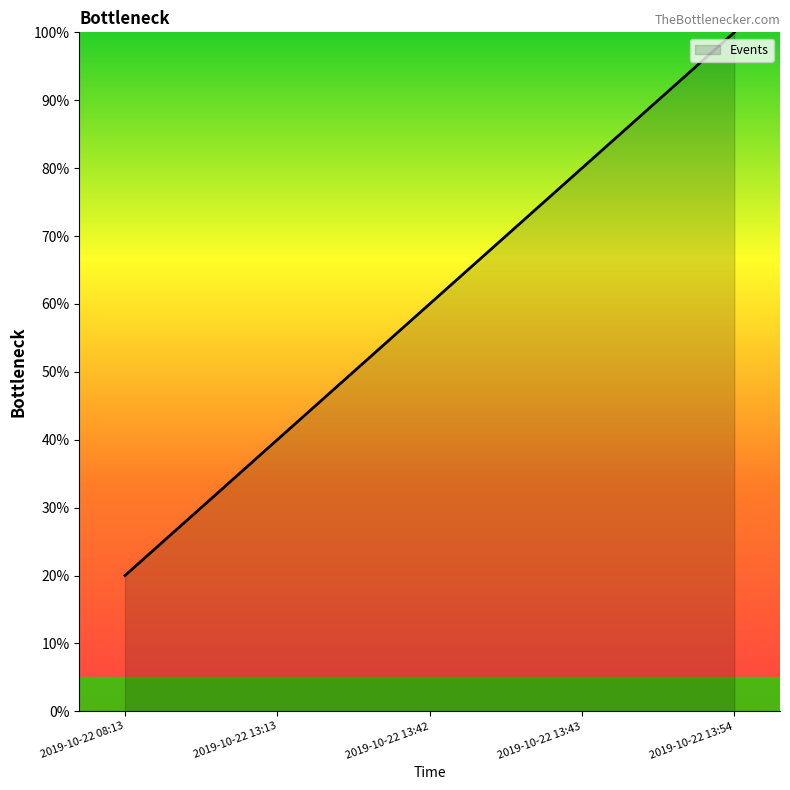

Which label corresponds to the largest value in the chart?

2019-10-22 13:54